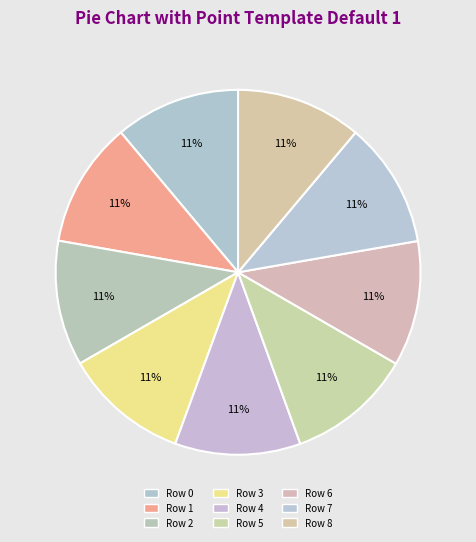

How many segments does this pie chart have?

9